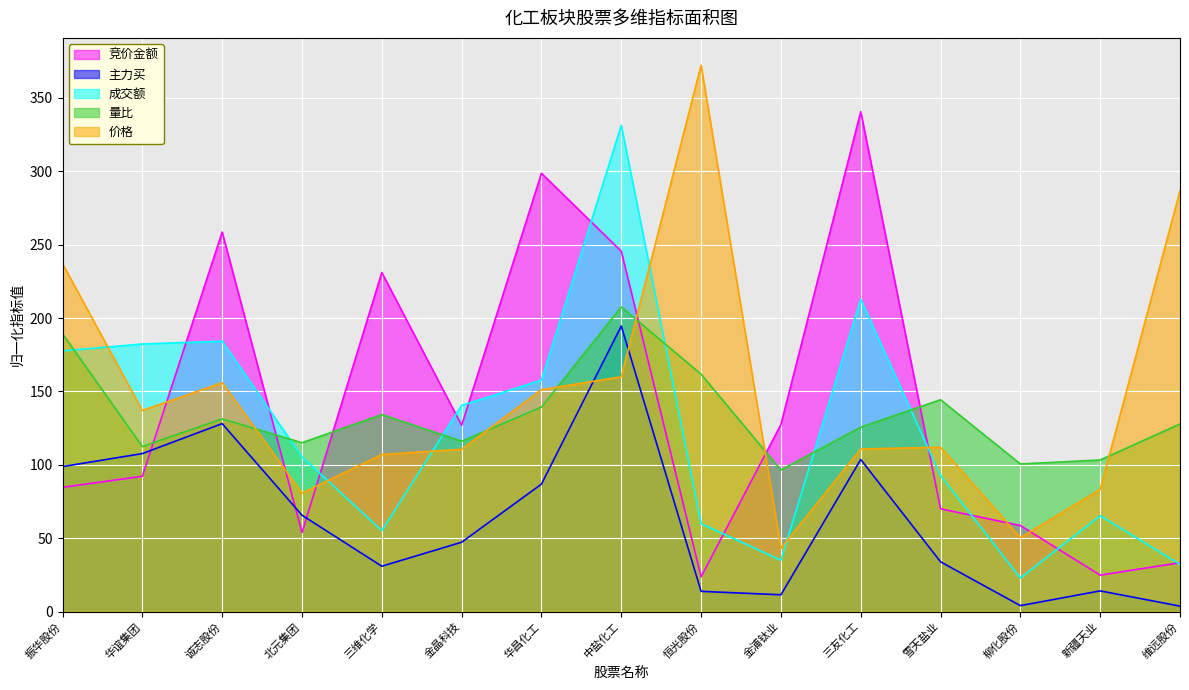

What value does the 价格 series have at 华谊集团?

137.0